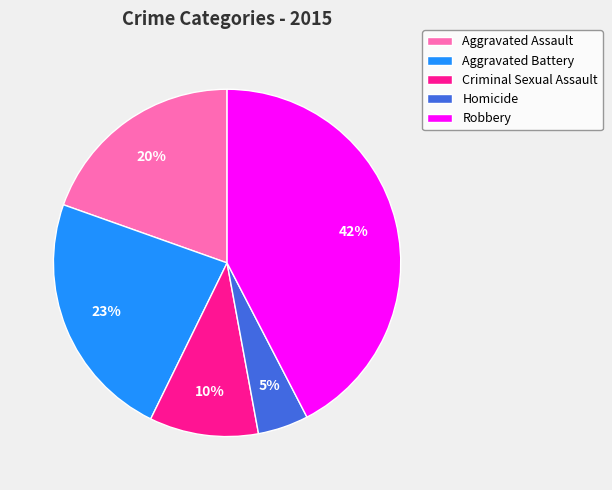

Does any single category account for the majority?

No